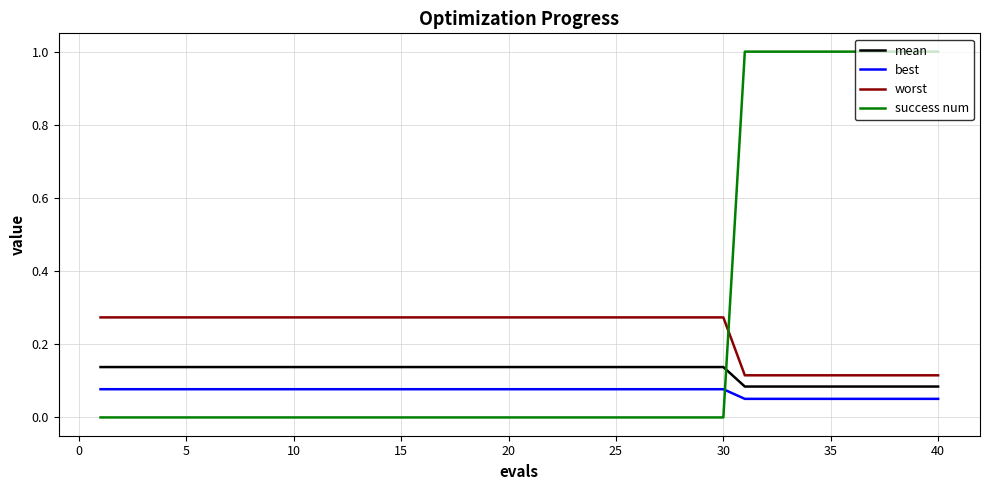

How many lines are shown in the chart?

4